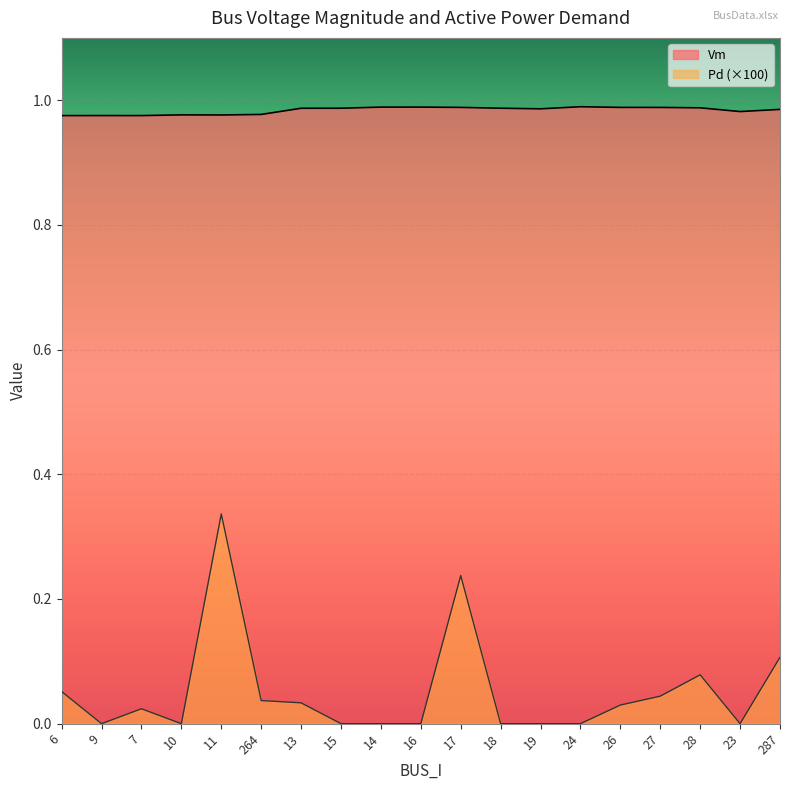

At 11, list the series in order from smallest to largest.

Pd (×100), Vm